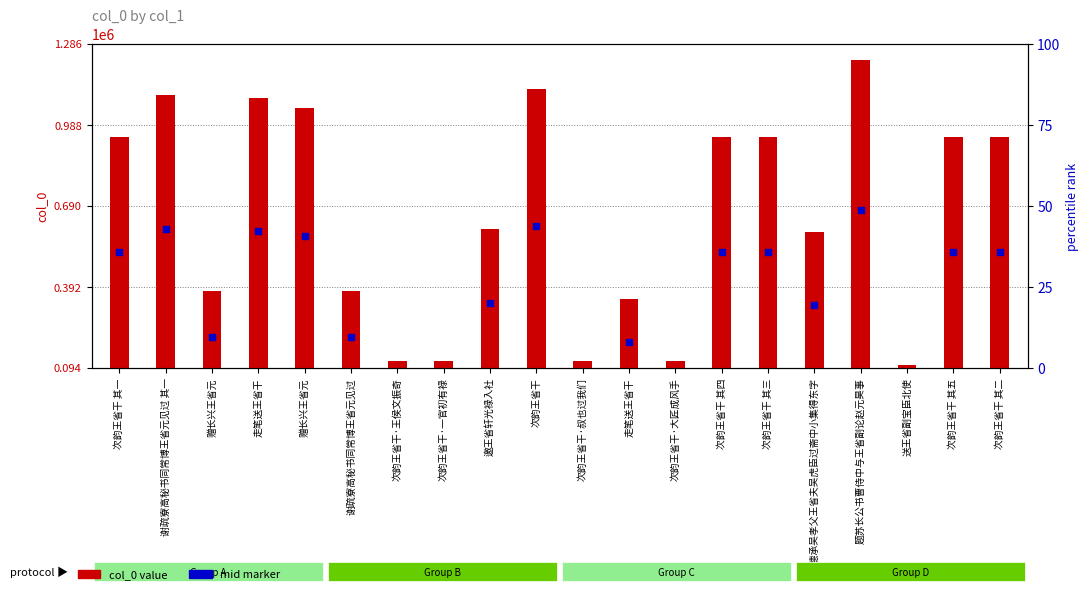

What are all the series names shown in the legend?

col_0 value, mid marker